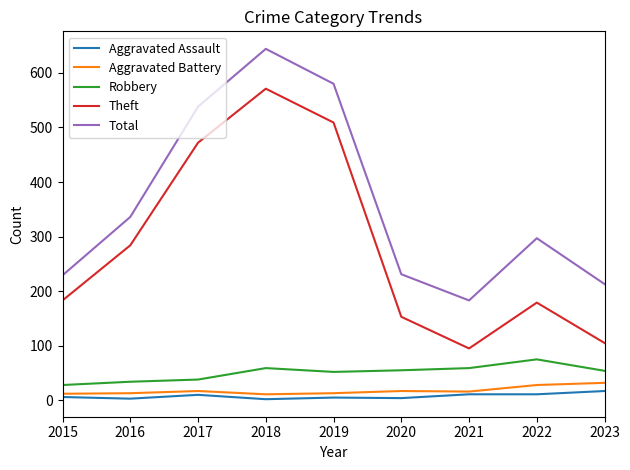

Which series has the largest range (max minus min)?

Theft